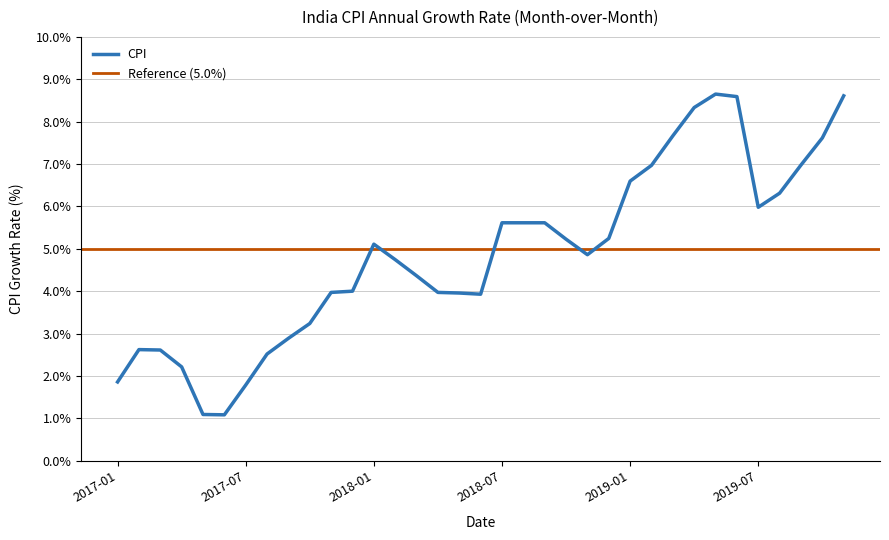

Reading right to left, transcribe all the data shown in this chart.

8.6	7.6	7.0	6.3	6.0	8.6	8.7	8.3	7.7	7.0	6.6	5.2	4.9	5.2	5.6	5.6	5.6	3.9	4.0	4.0	4.4	4.7	5.1	4.0	4.0	3.2	2.9	2.5	1.8	1.1	1.1	2.2	2.6	2.6	1.9